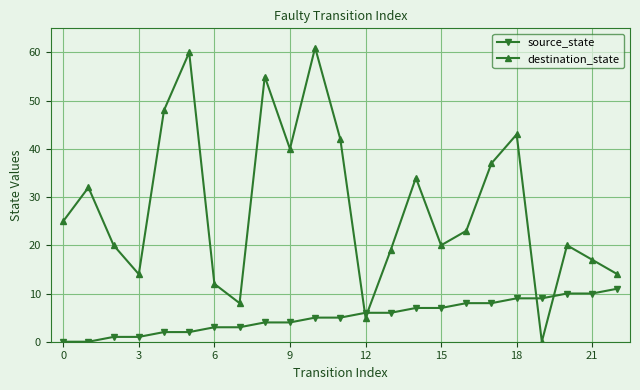

What is the sum of all source_state values?

121